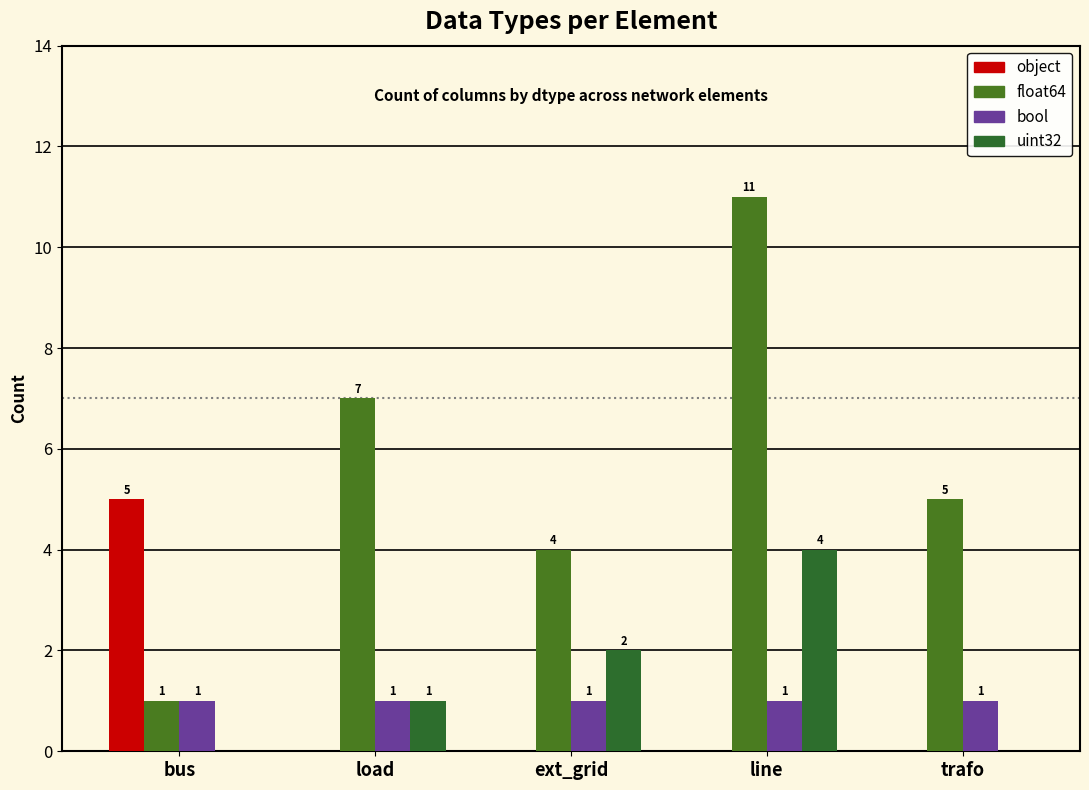

Reading left to right, list all the values displayed in this chart.

object: 5	0	0	0	0
float64: 1	7	4	11	5
bool: 1	1	1	1	1
uint32: 0	1	2	4	0